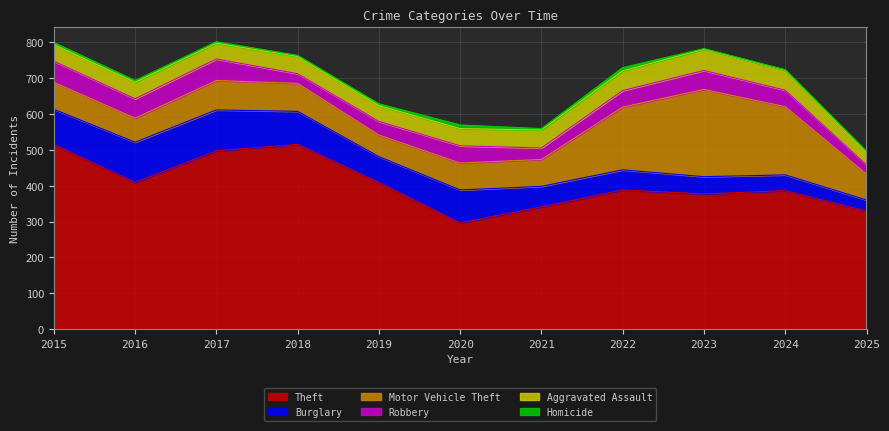

Does the chart display data point markers on the line(s)?

No